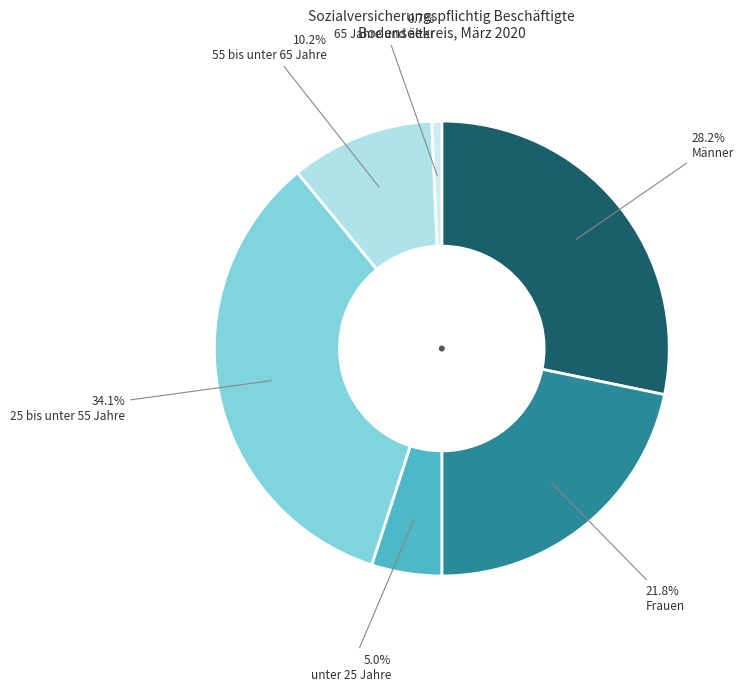

To the nearest percent, what is the combined percentage of 65 Jahre und älter and Frauen?

22%